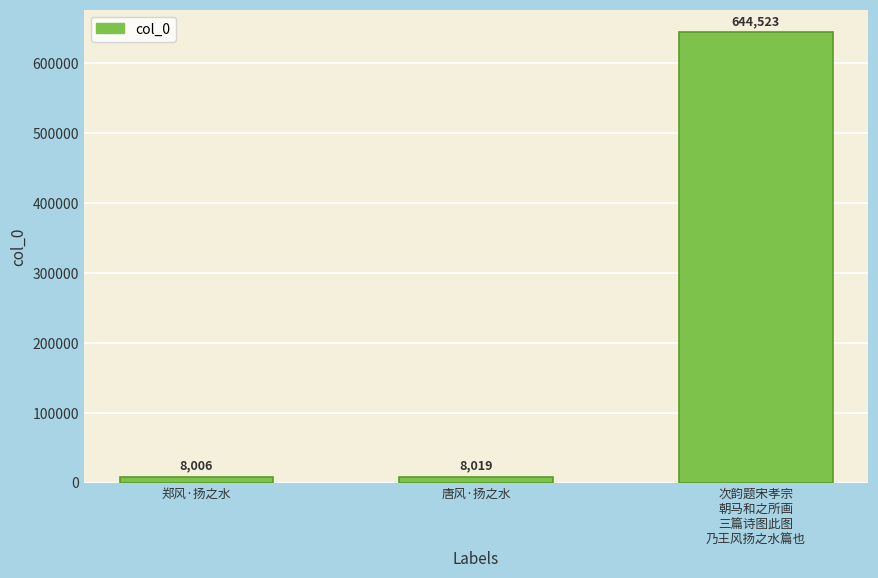

Which category has the lowest value across all series?

郑风·扬之水